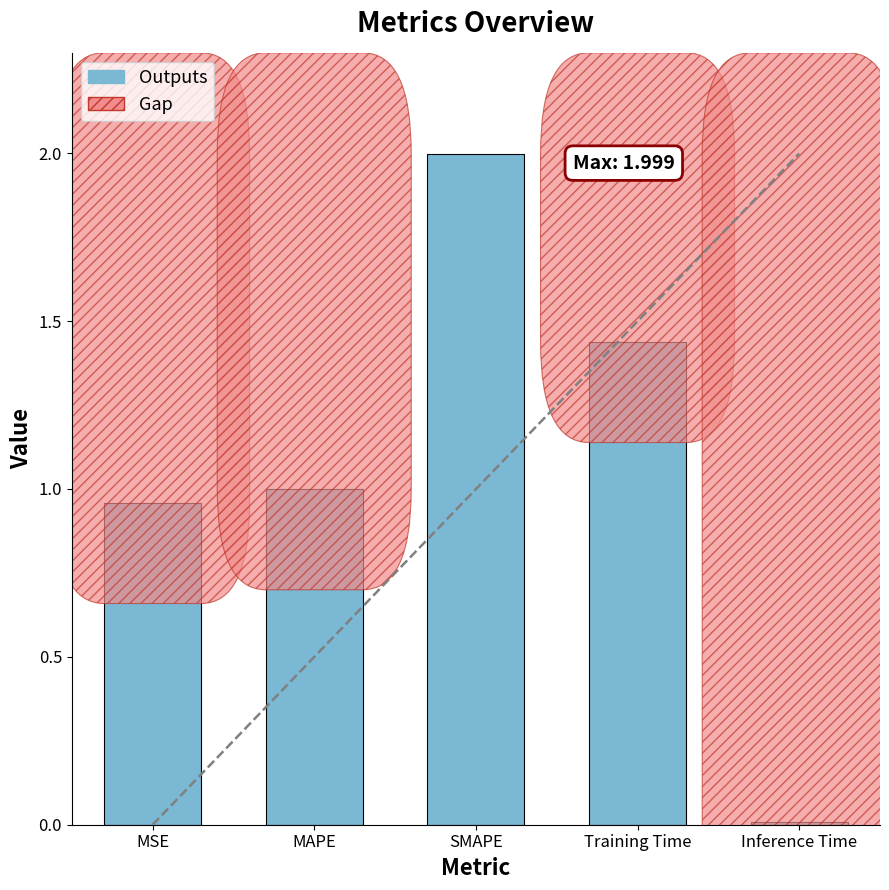

Reading right to left, extract all data points from this chart.

0.0	1.4	2.0	1.0	1.0